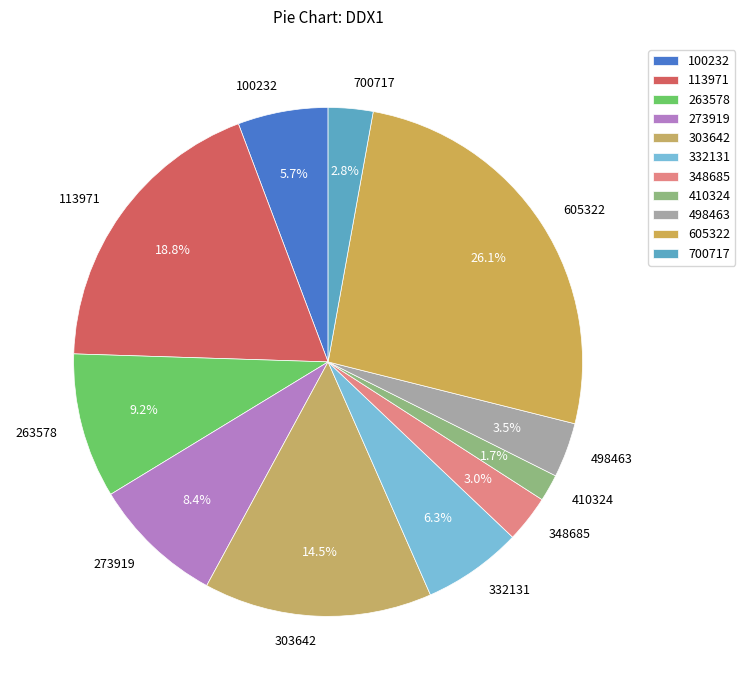

Is there a majority slice in this chart?

No